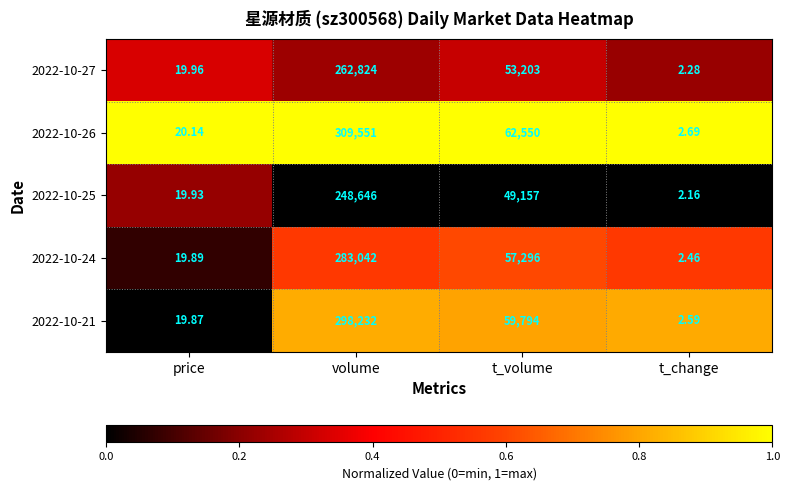

List the labels in order of 2022-10-25 value, largest first.

volume, t_volume, price, t_change